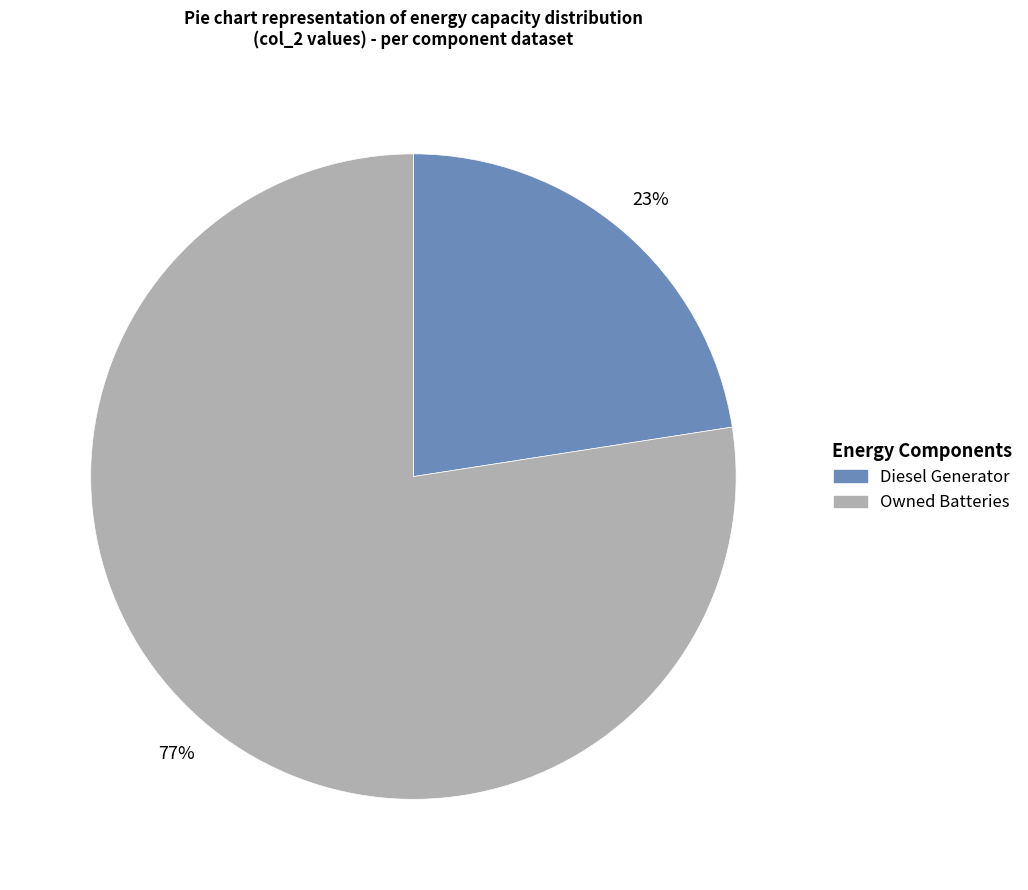

What is the ratio of the value at Diesel Generator to the value at Owned Batteries?

0.3